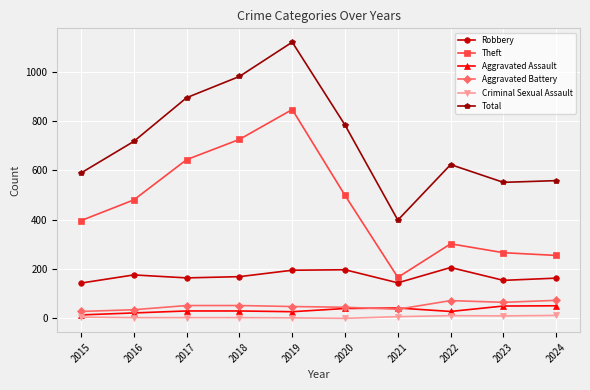

True or false: Aggravated Assault has more than 0 points higher than both neighbors.

True